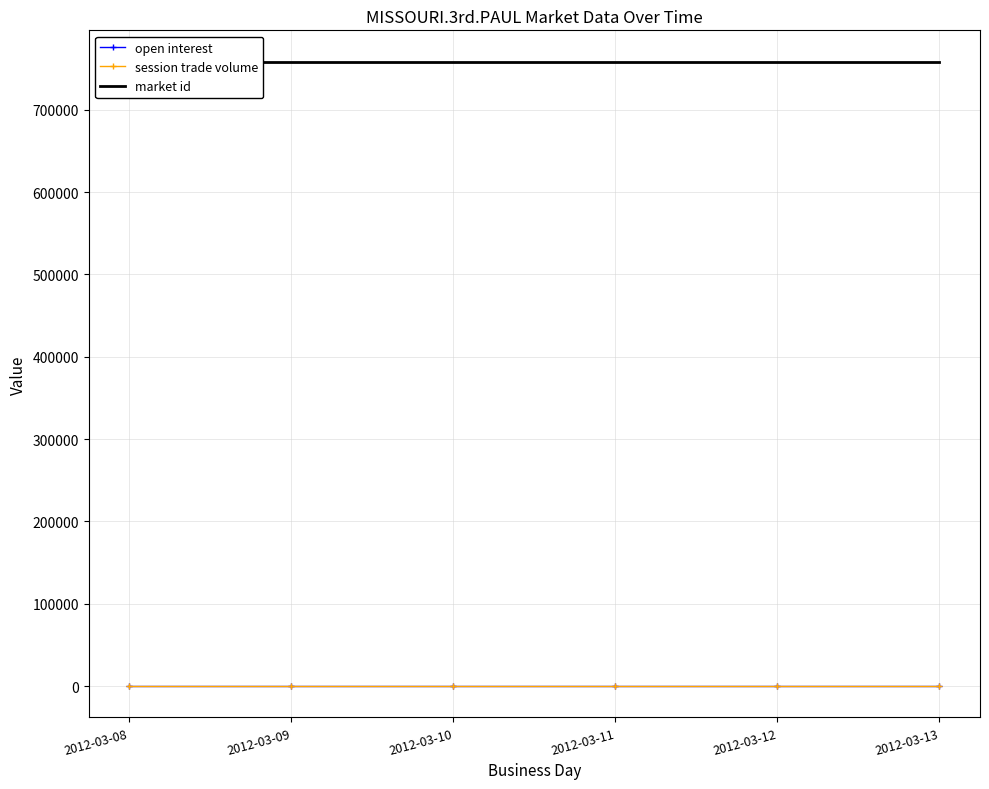

At how many categories does at least one series exceed 263564?

6